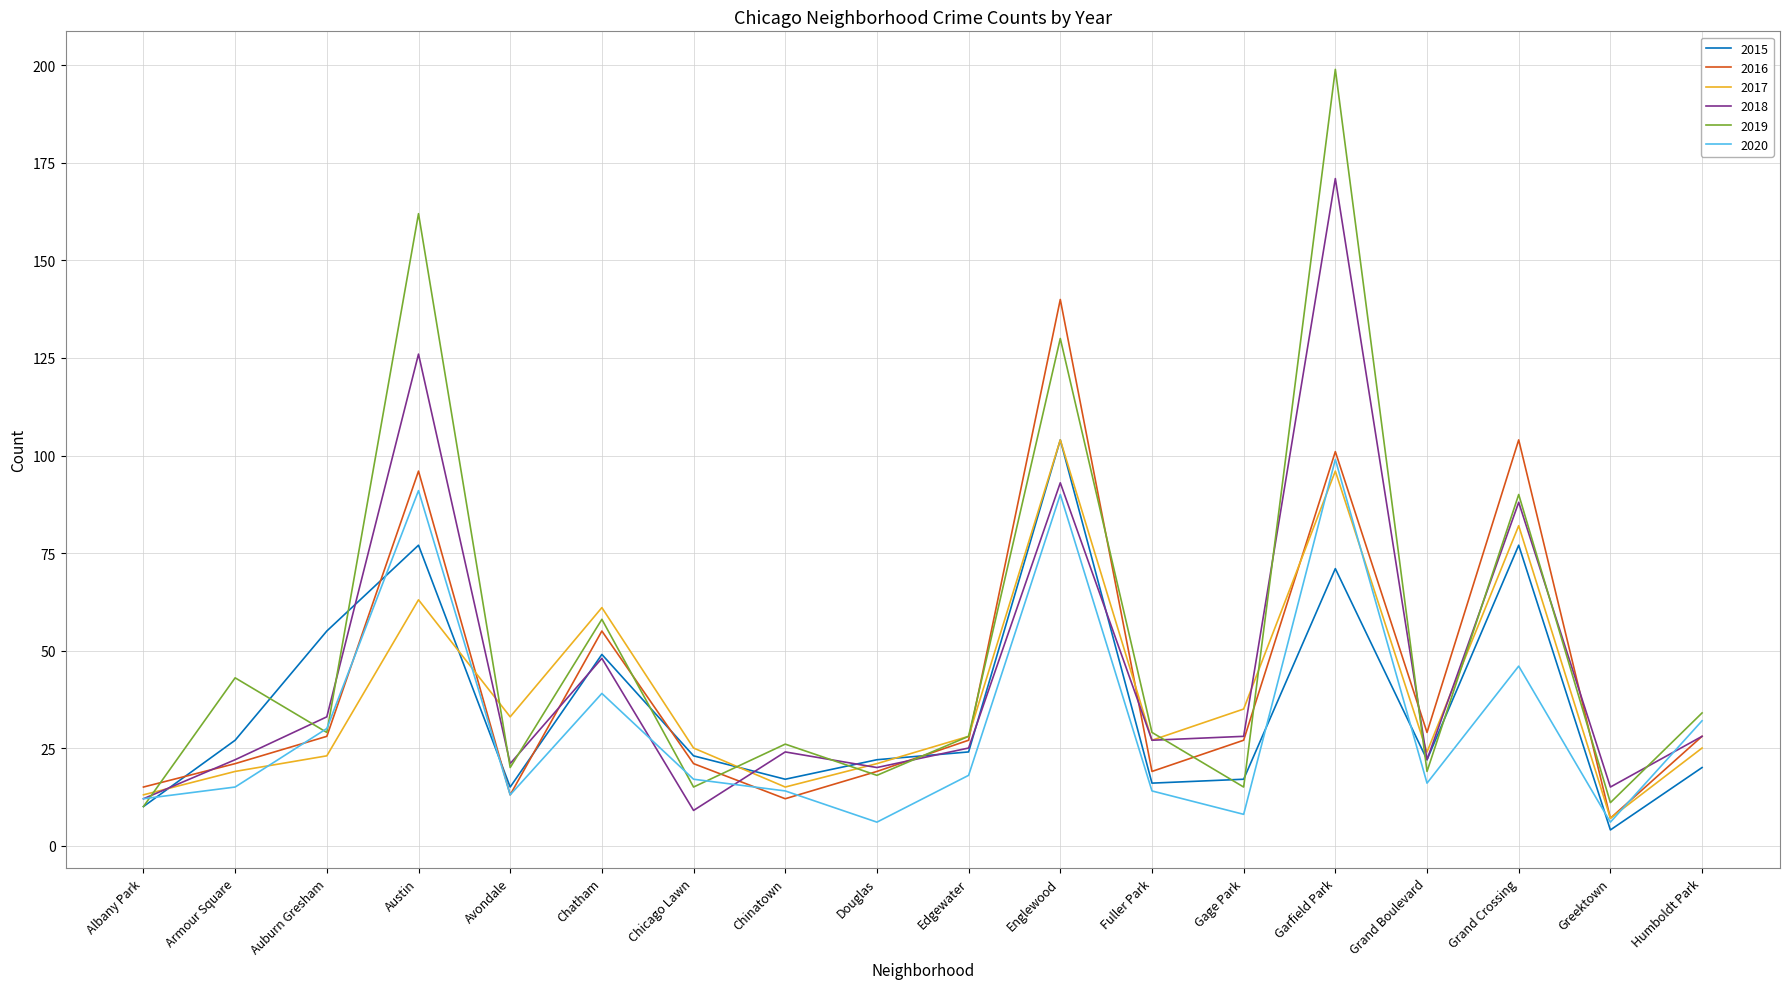

Which series has the largest range (max minus min)?

2019